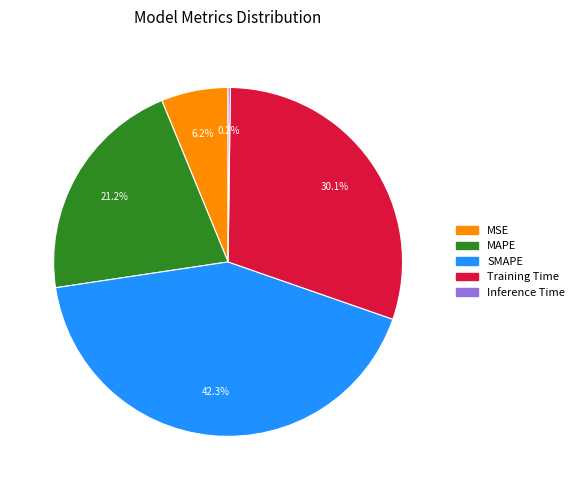

What is the largest slice in the pie chart?

SMAPE